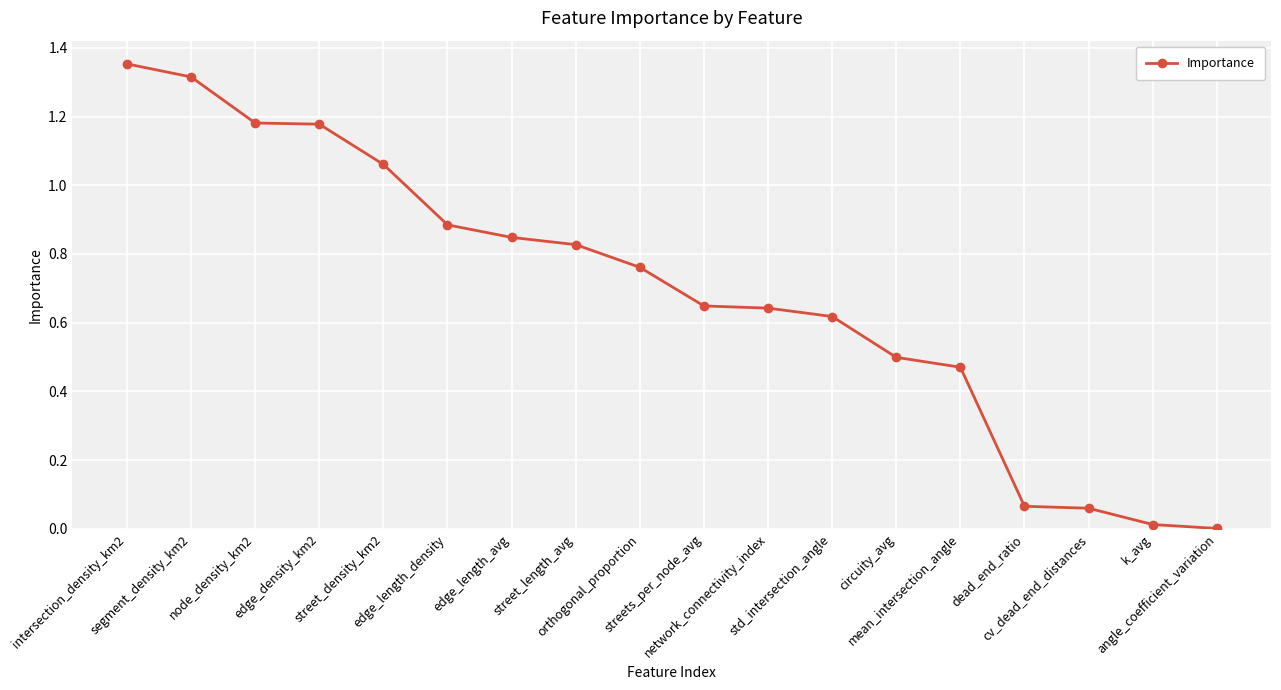

What is the average value?

0.7